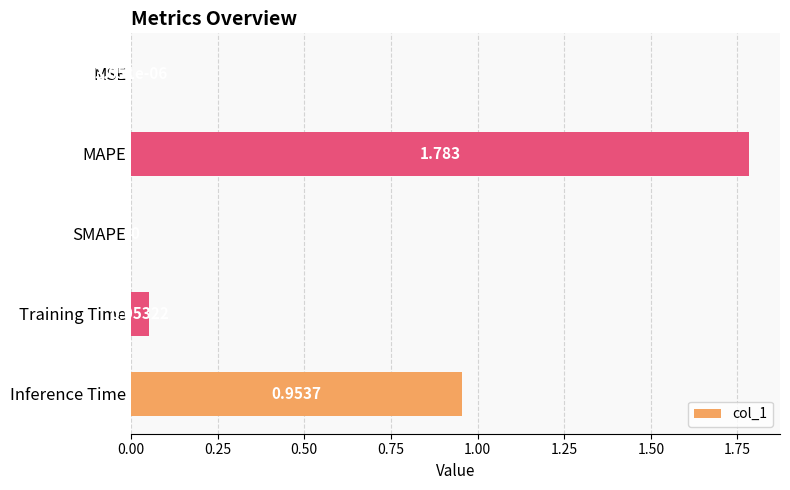

Which label corresponds to the largest value in the chart?

MAPE